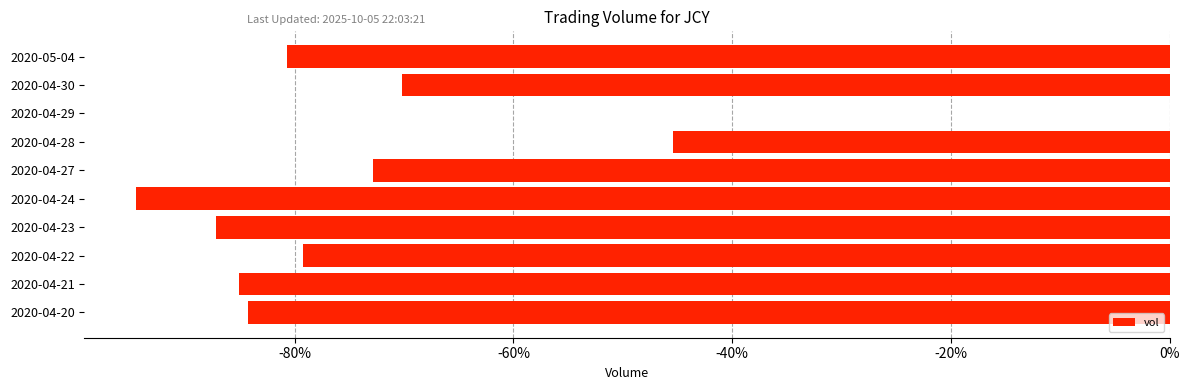

Are the bars horizontal?

Yes